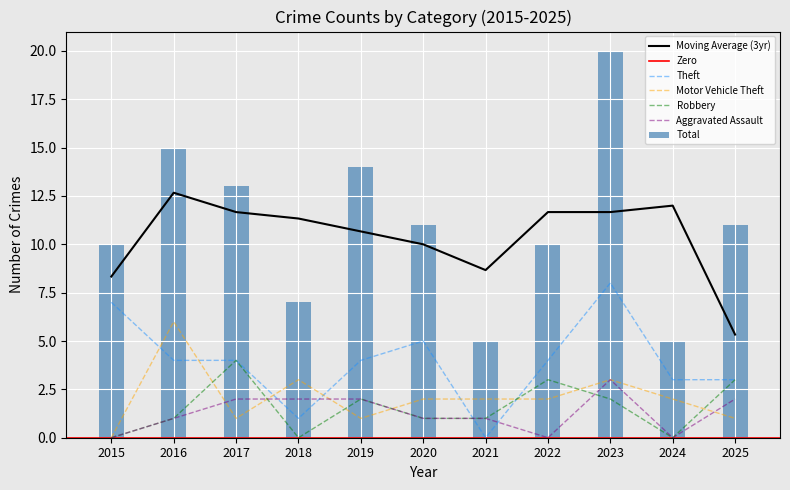

What is the difference between the Motor Vehicle Theft values at 2021 and 2025?

1.0